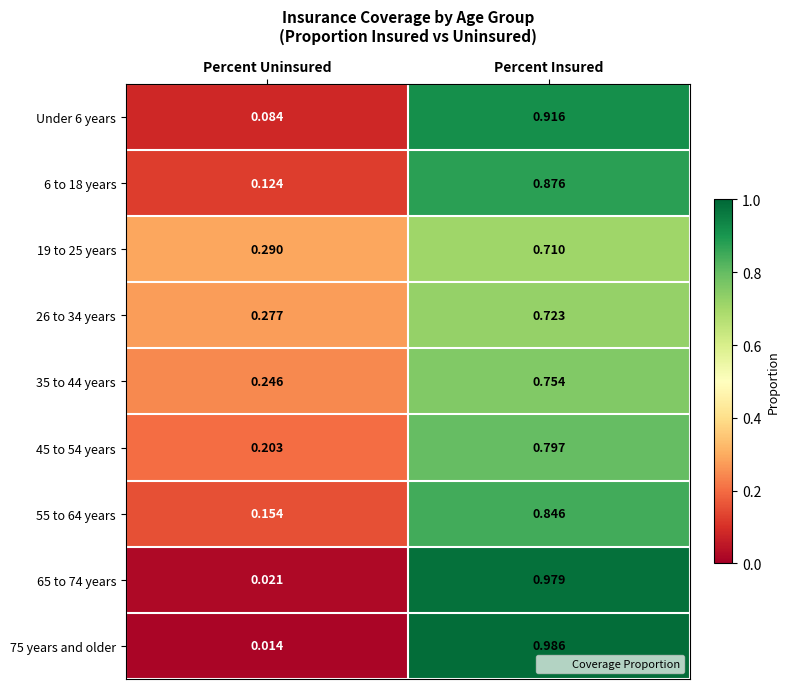

Which label corresponds to the smallest value in the chart?

Percent Uninsured